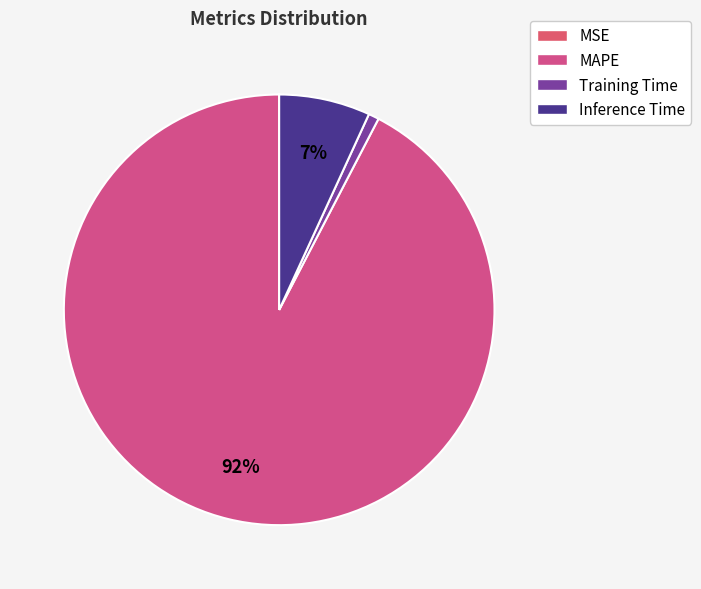

True or false: Training Time accounts for 1% of the total.

True